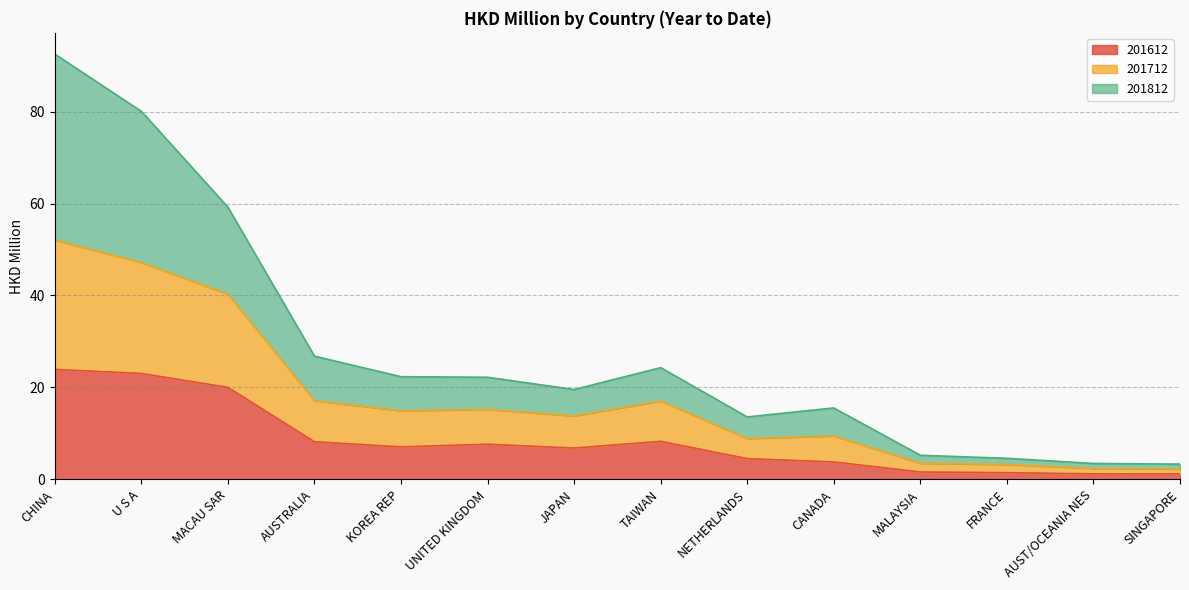

List the series in order of their overall mean, highest first.

201812, 201712, 201612